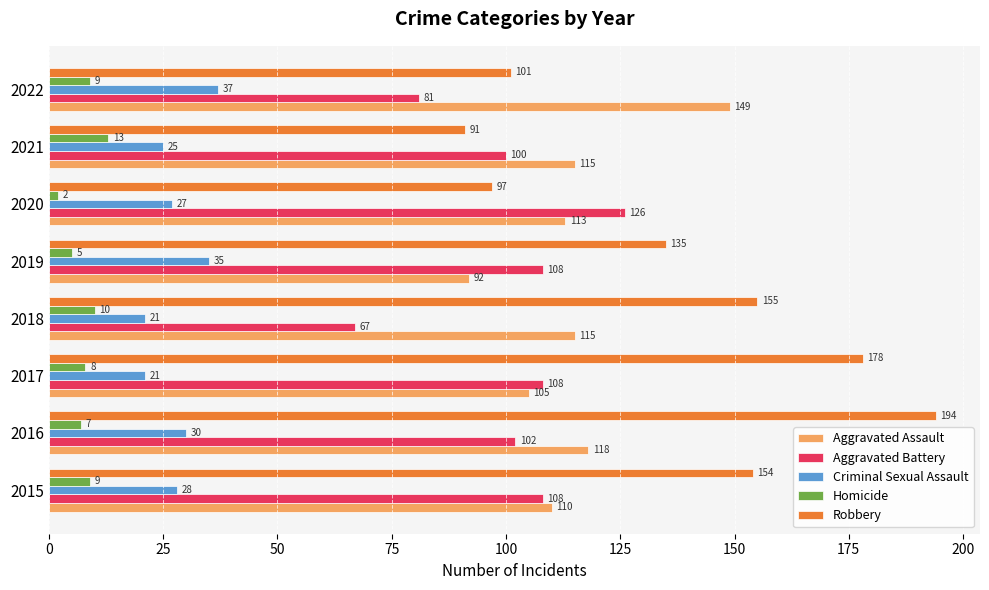

Rank the series by their maximum value, from lowest to highest.

Homicide, Criminal Sexual Assault, Aggravated Battery, Aggravated Assault, Robbery